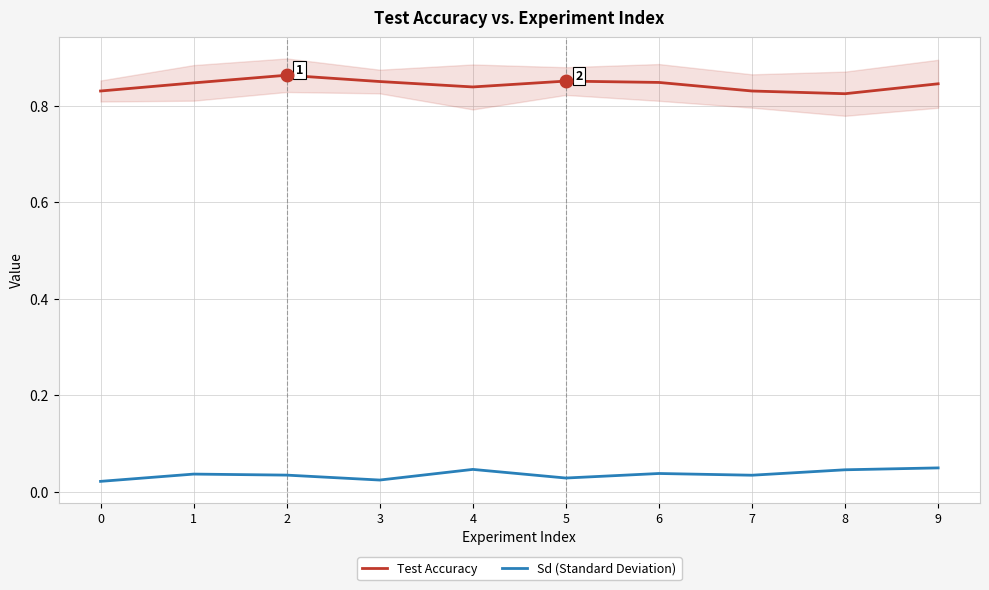

How many interior local peaks does the Sd (Standard Deviation) series have?

3